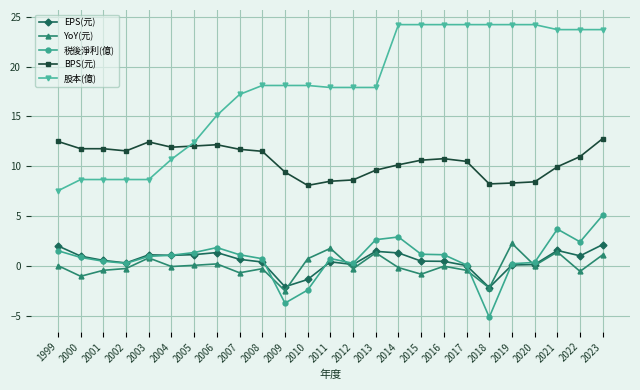

How many intersections are there between 股本(億) and BPS(元)?

1